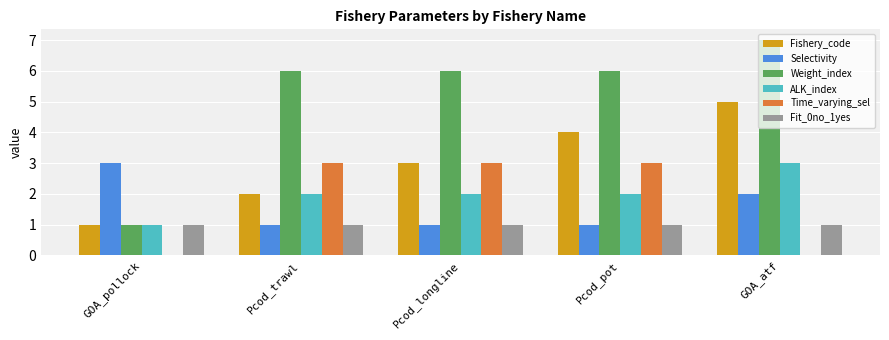

What is the sum of all Fishery_code values?

15